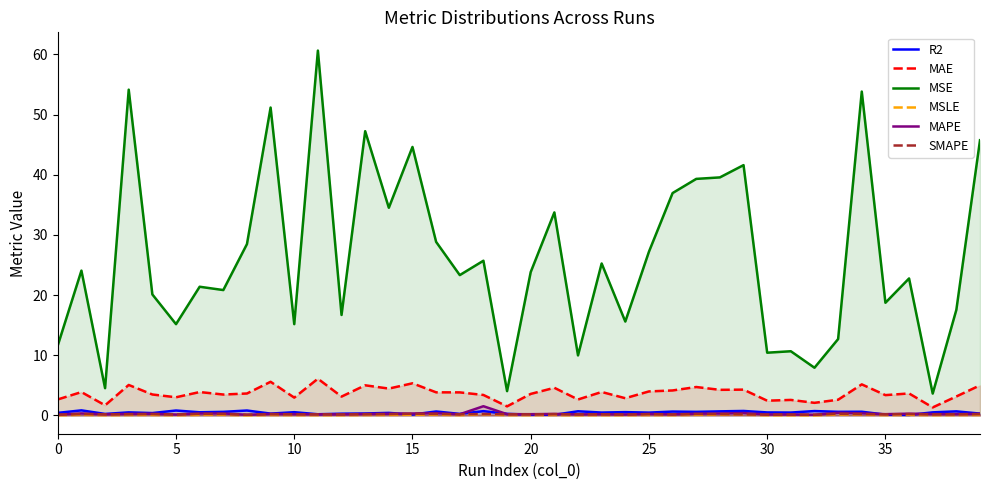

At which category does the chart reach its peak across all series?

11